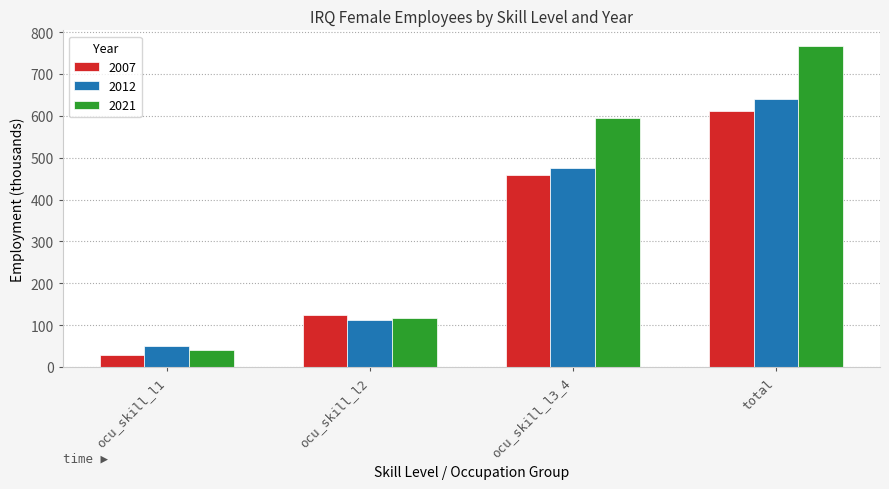

How many groups of bars are there?

4